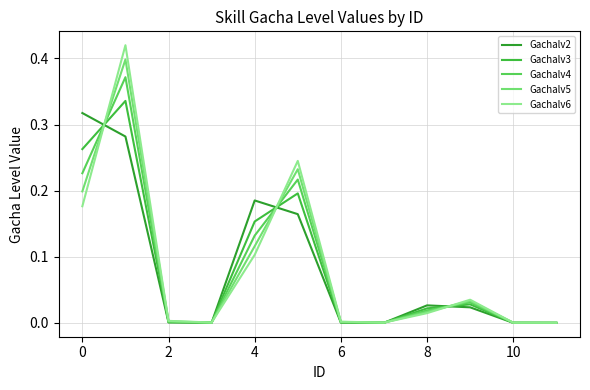

How many lines are shown in the chart?

5